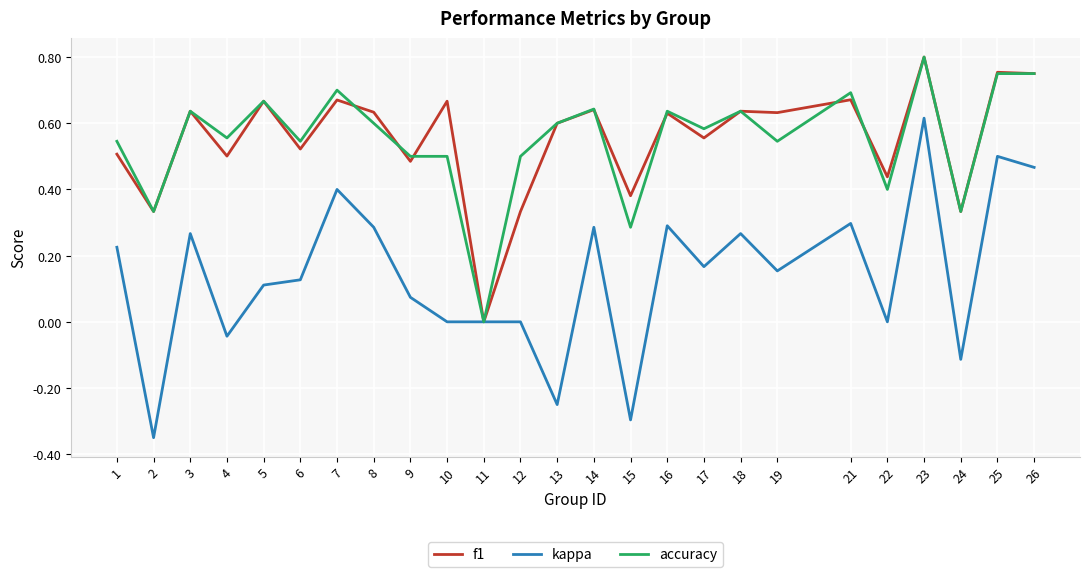

Is the value of kappa at 22 greater than the value of accuracy at 13?

No